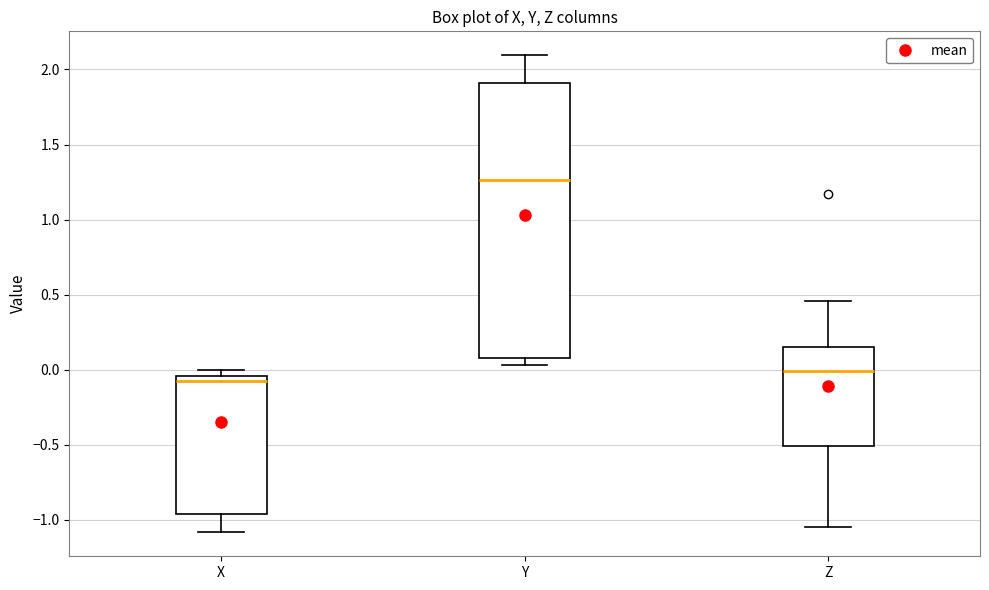

Reading left to right, transcribe this box plot: for each box, give where its median line is, the range the box spans, and where its two whiskers end, as read against the y-axis. The values are not printed on the chart, so give them approximately, as read against the axis.

X: median -0.10, box -0.95 to -0.05, whiskers -1.10 to 0.00
Y: median 1.25, box 0.10 to 1.90, whiskers 0.05 to 2.10
Z: median 0.00, box -0.50 to 0.15, whiskers -1.05 to 0.45